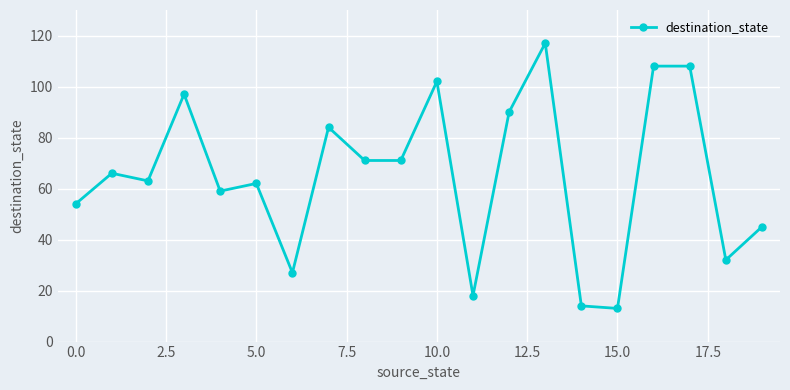

What is the smallest value displayed?

13